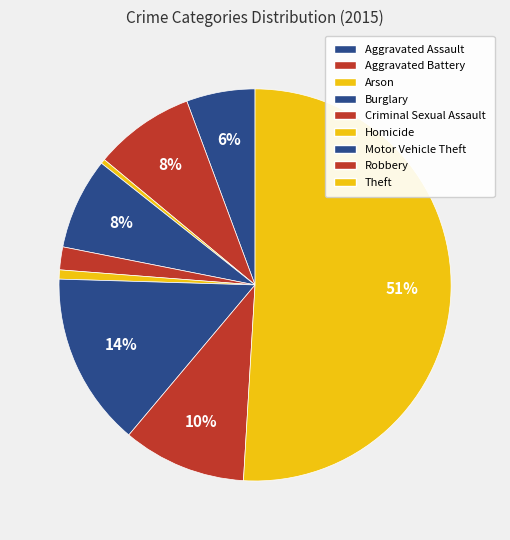

To the nearest percent, what is the difference between the Criminal Sexual Assault and Theft slice percentages?

49%